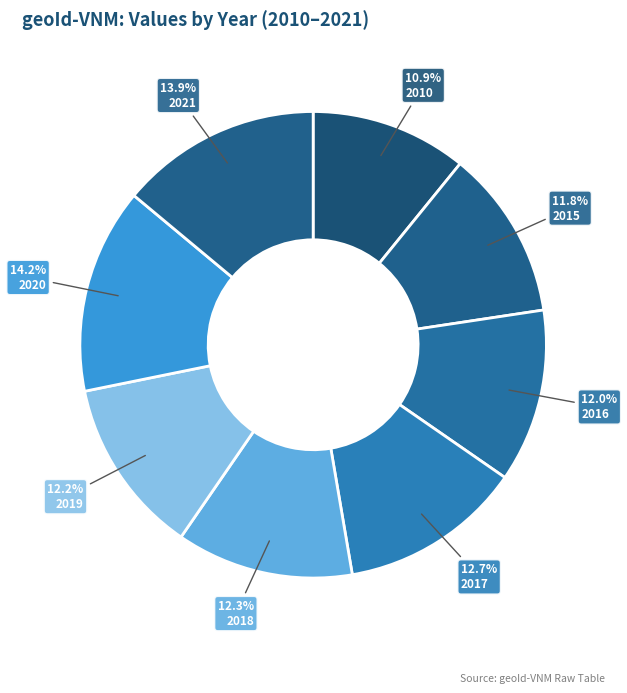

What portion of the pie excludes 2021?

86.1%